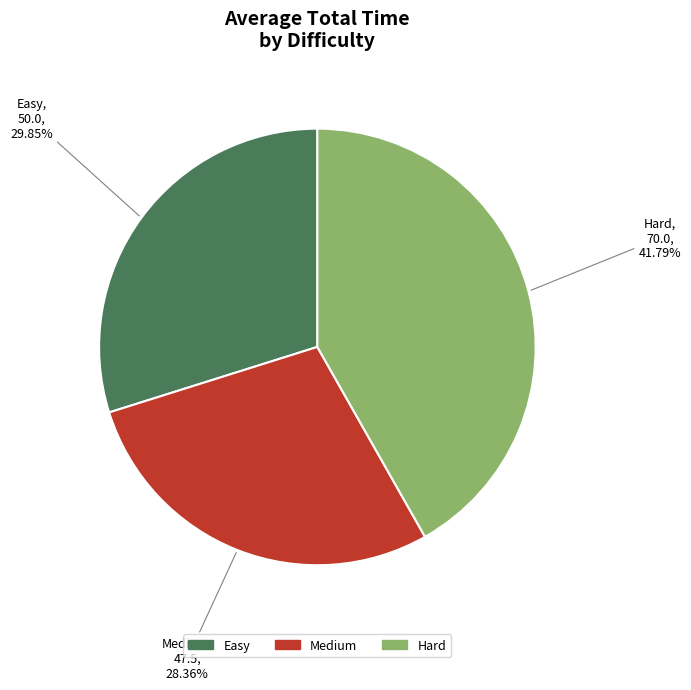

Does any single category account for the majority?

No